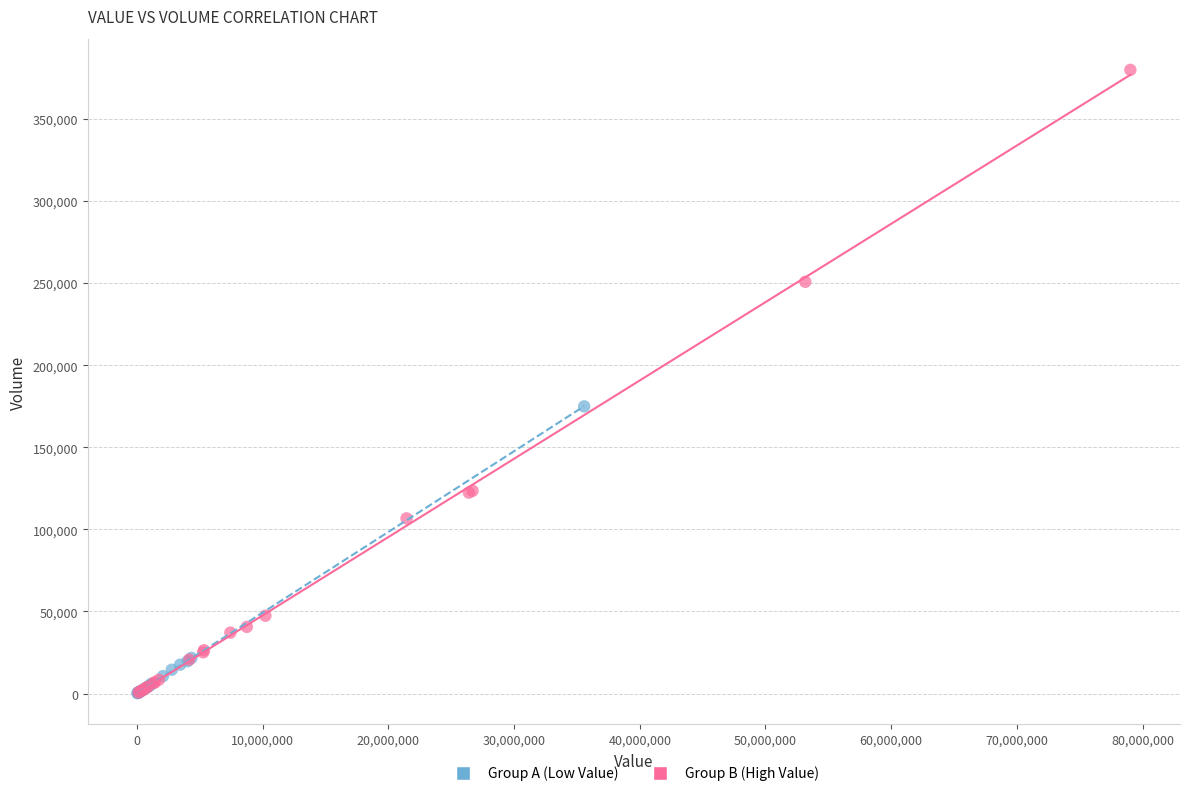

Which series has the widest spread of Y values?

Group B (High Value)